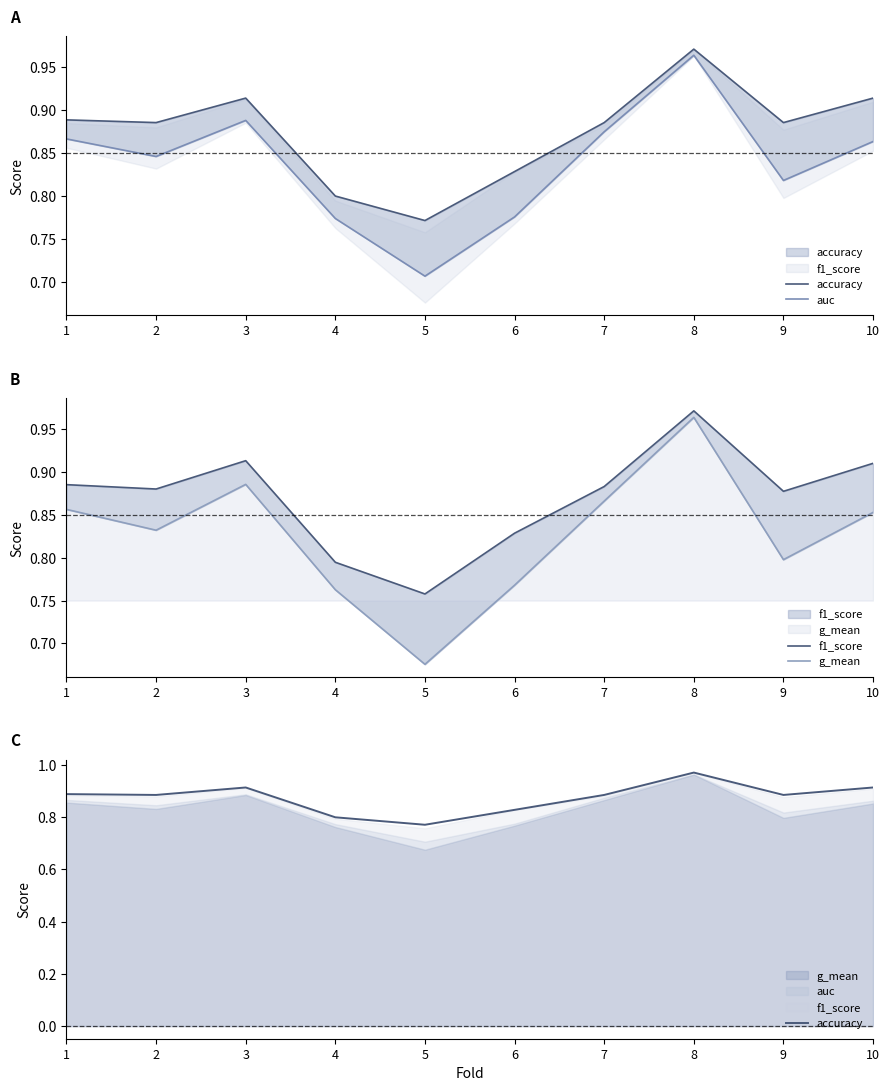

What is the value of the f1_score point at the 6th from the left?

0.8